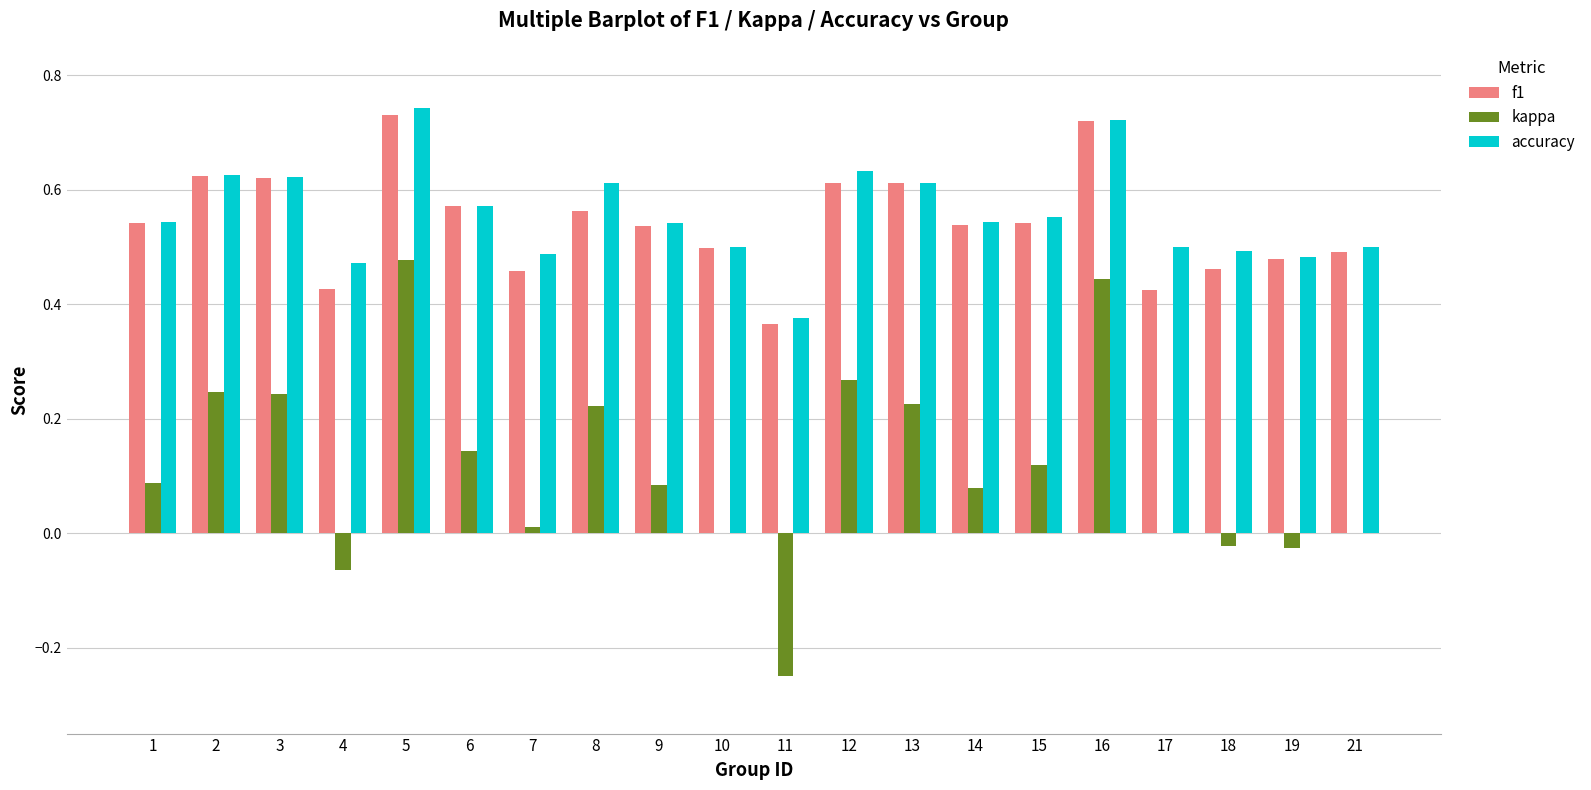

Count the number of categories in the chart.

20